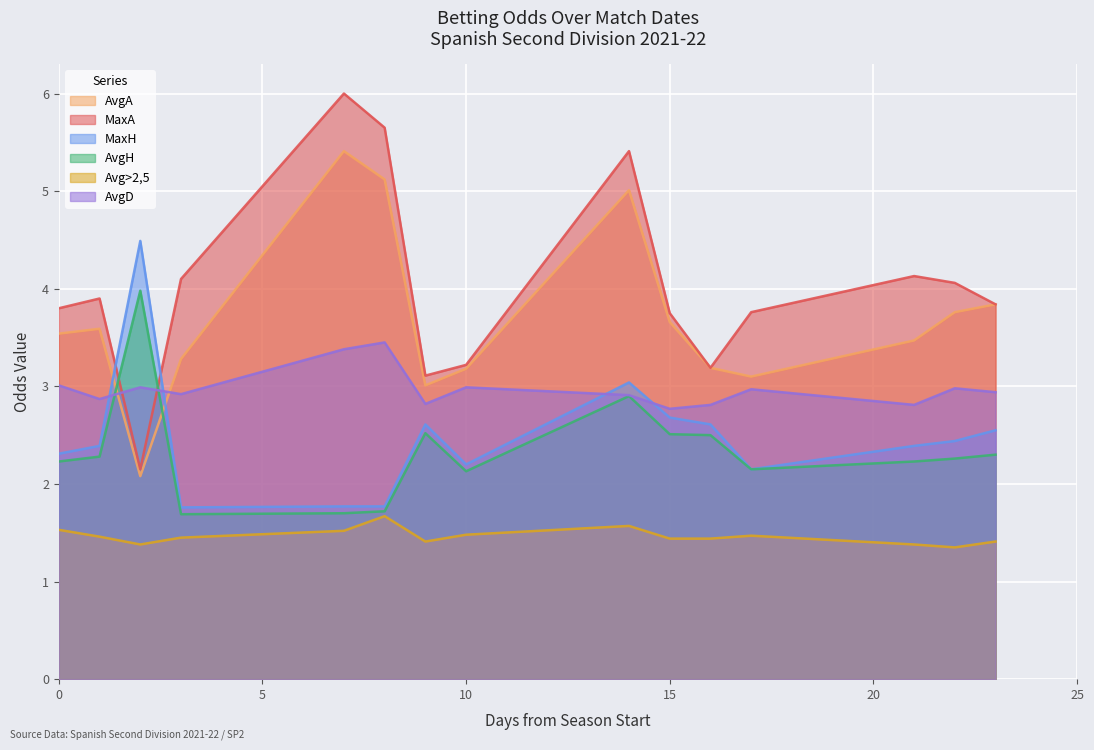

What is the maximum value for Avg>2,5?

1.7